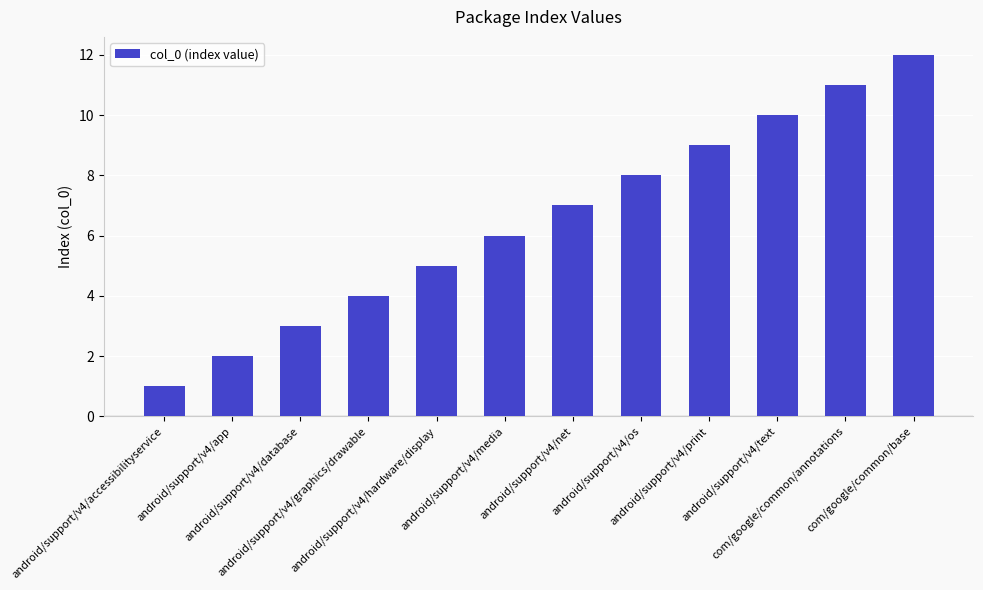

How many bars are there in total?

12